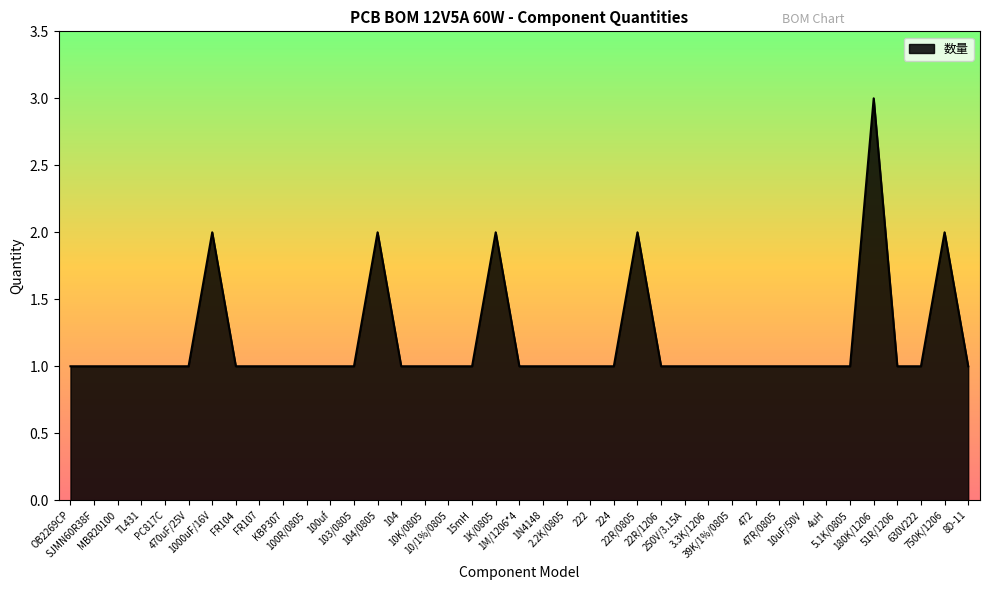

What is the greatest value displayed?

3